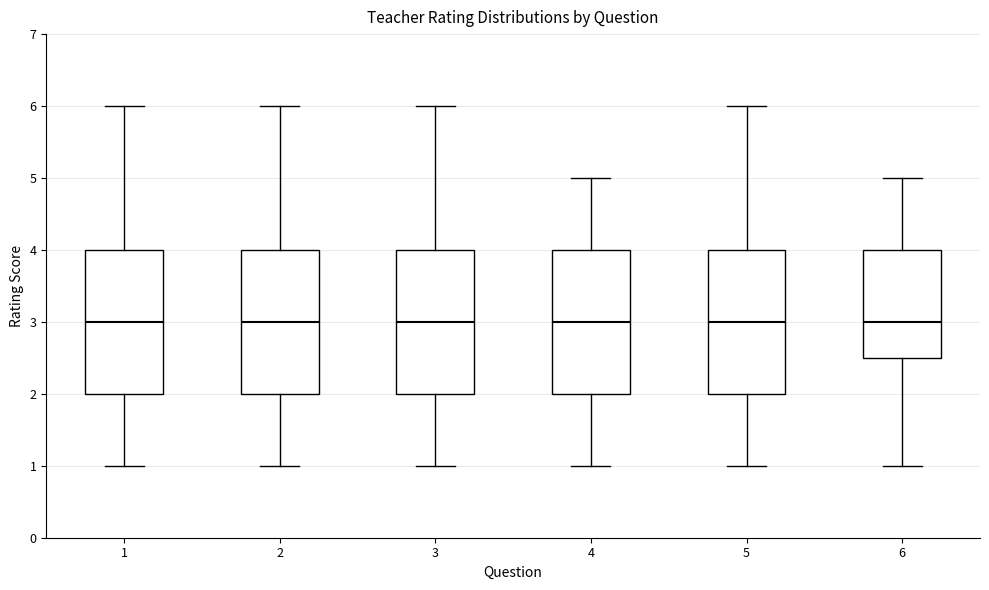

Reading left to right, transcribe this box plot: for each box, give where its median line is, the range the box spans, and where its two whiskers end, as read against the y-axis. The values are not printed on the chart, so give them approximately, as read against the axis.

1: median 3.0, box 2.0 to 4.0, whiskers 1.0 to 6.0
2: median 3.0, box 2.0 to 4.0, whiskers 1.0 to 6.0
3: median 3.0, box 2.0 to 4.0, whiskers 1.0 to 6.0
4: median 3.0, box 2.0 to 4.0, whiskers 1.0 to 5.0
5: median 3.0, box 2.0 to 4.0, whiskers 1.0 to 6.0
6: median 3.0, box 2.5 to 4.0, whiskers 1.0 to 5.0